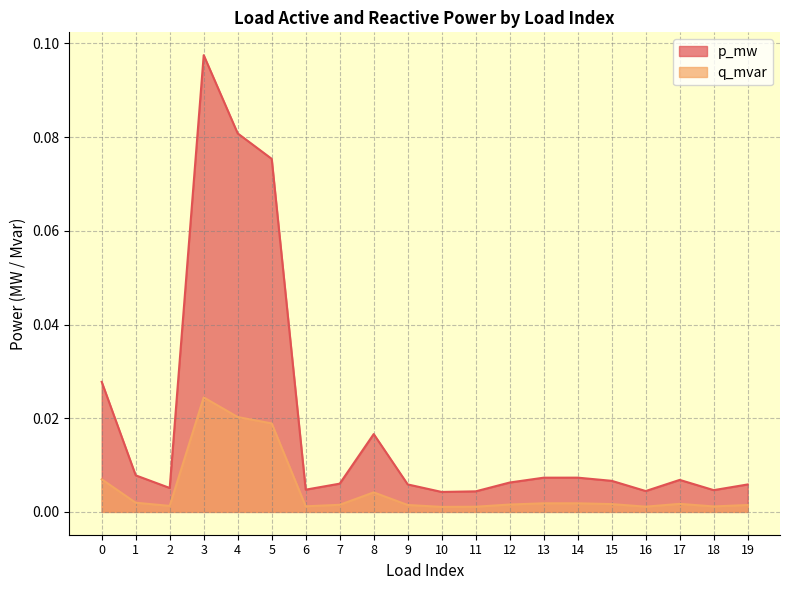

At which category does p_mw reach its first local peak?

3